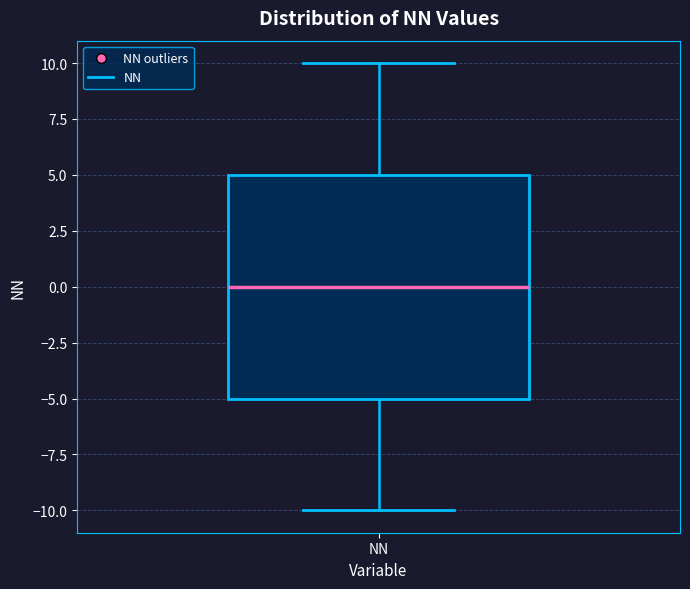

Transcribe this box plot: give where the median line is, the range the box spans, and where the two whiskers end, as read against the y-axis. The values are not printed on the chart, so give them approximately, as read against the axis.

median 0, box -5 to 5, whiskers -10 to 10